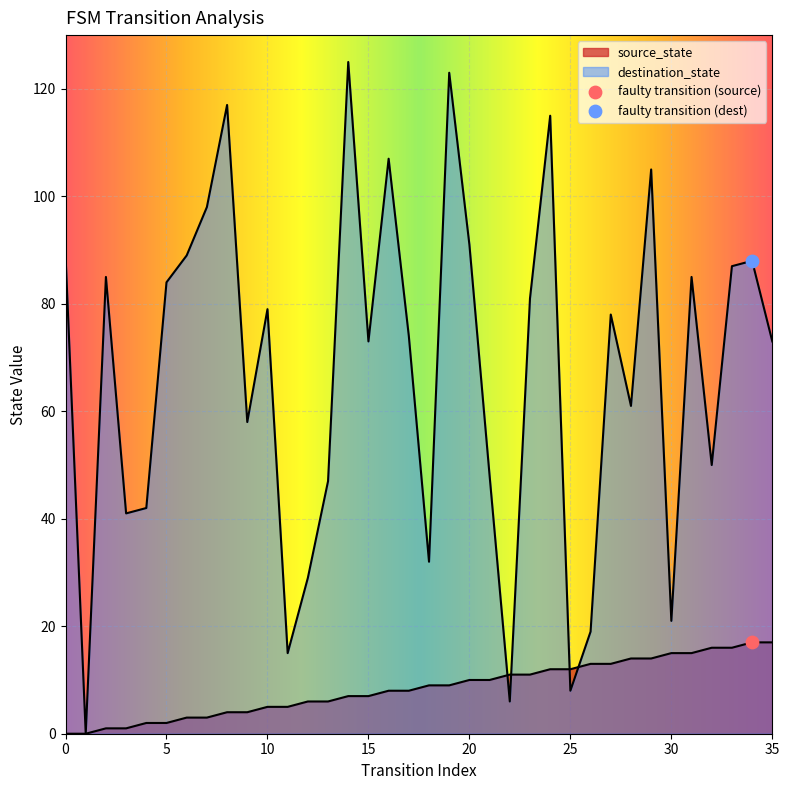

Which series has the largest total across all categories?

destination_state